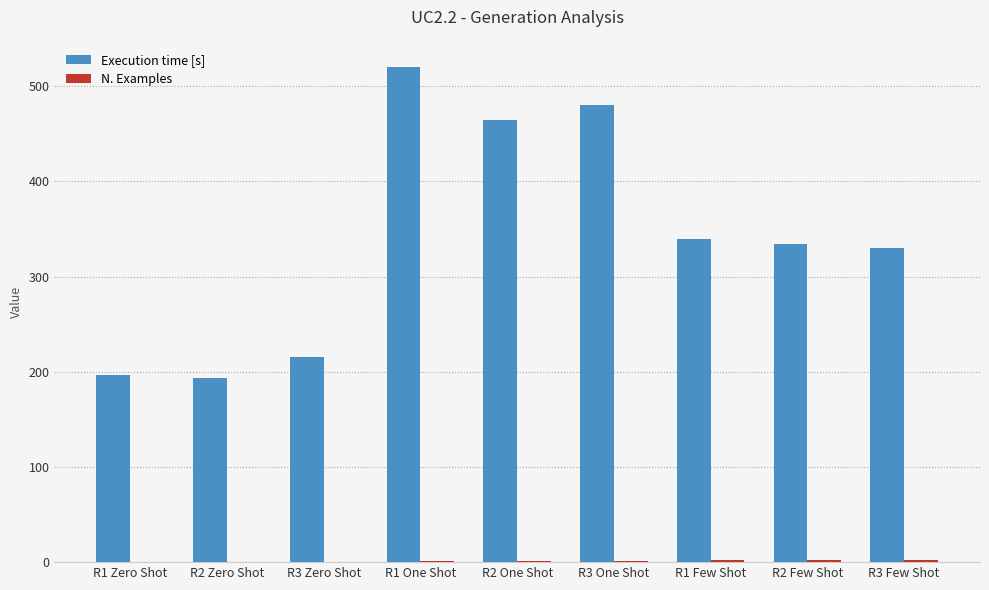

Is it true that Execution time [s] equals 517 at R1 Few Shot?

False